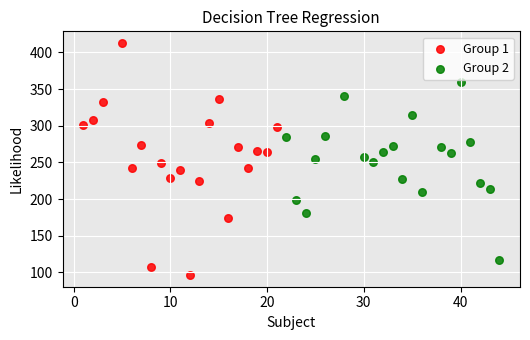

Which series reaches the maximum Y coordinate?

Group 1